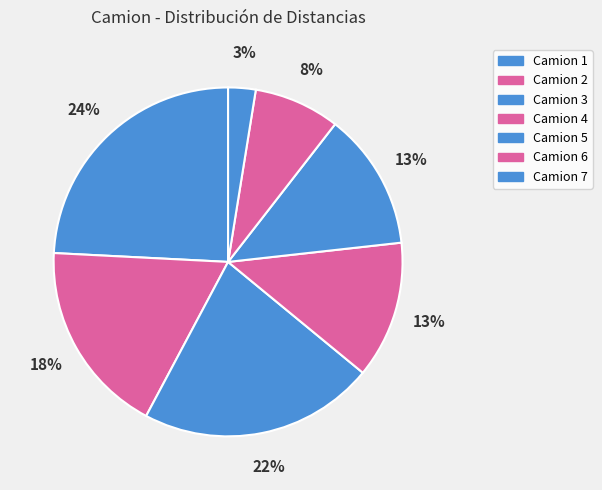

How many segments does this pie chart have?

7